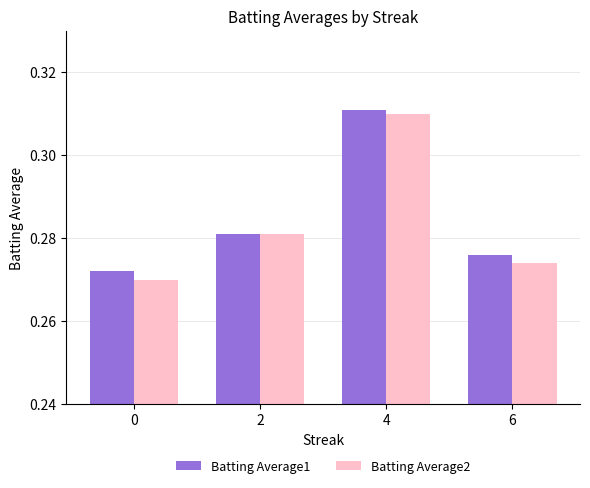

The Batting Average2 series shows 0.5 at 2. True or false?

False